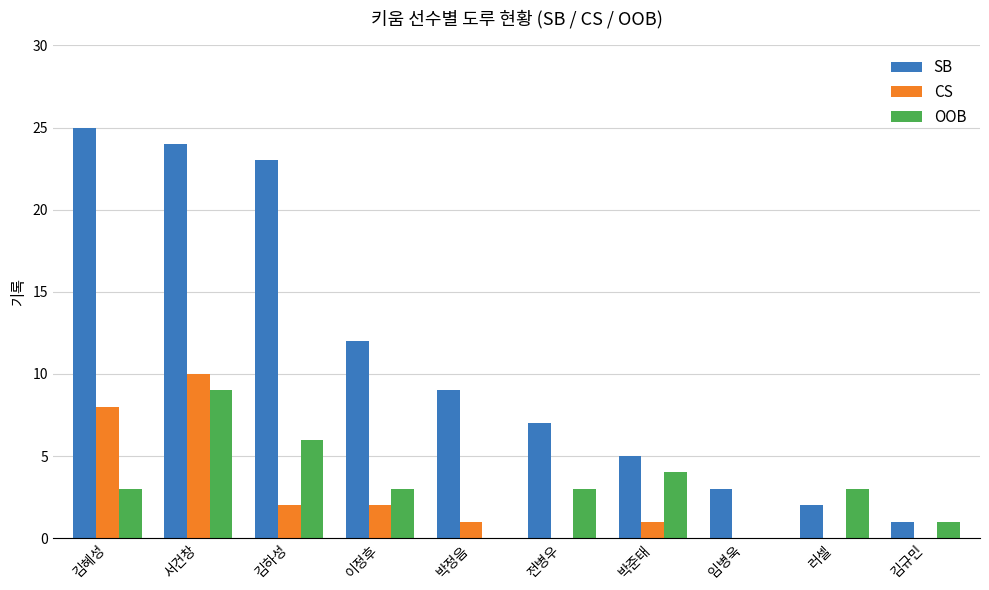

How many distinct data groups are displayed?

3